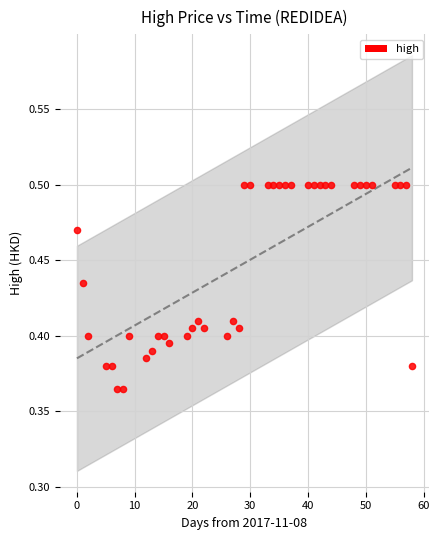

What is the range of X values (max minus min)?

58.0